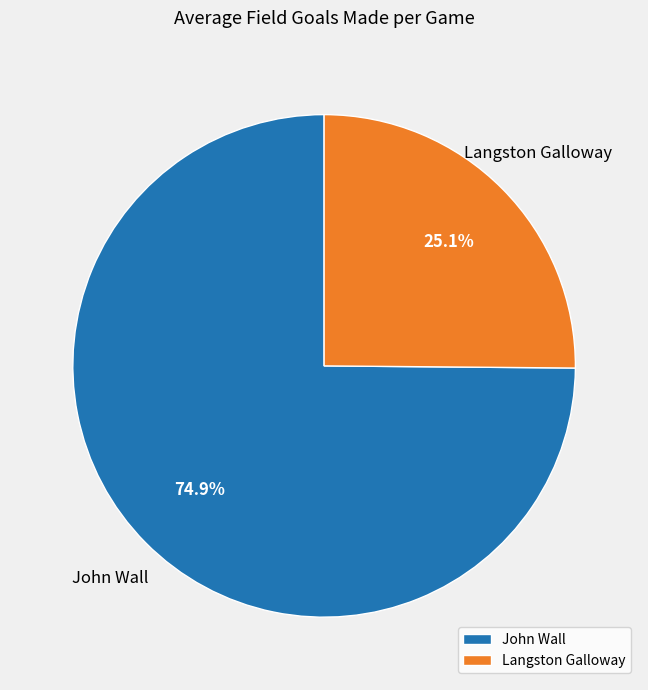

True or false: Langston Galloway accounts for 16% of the total.

False